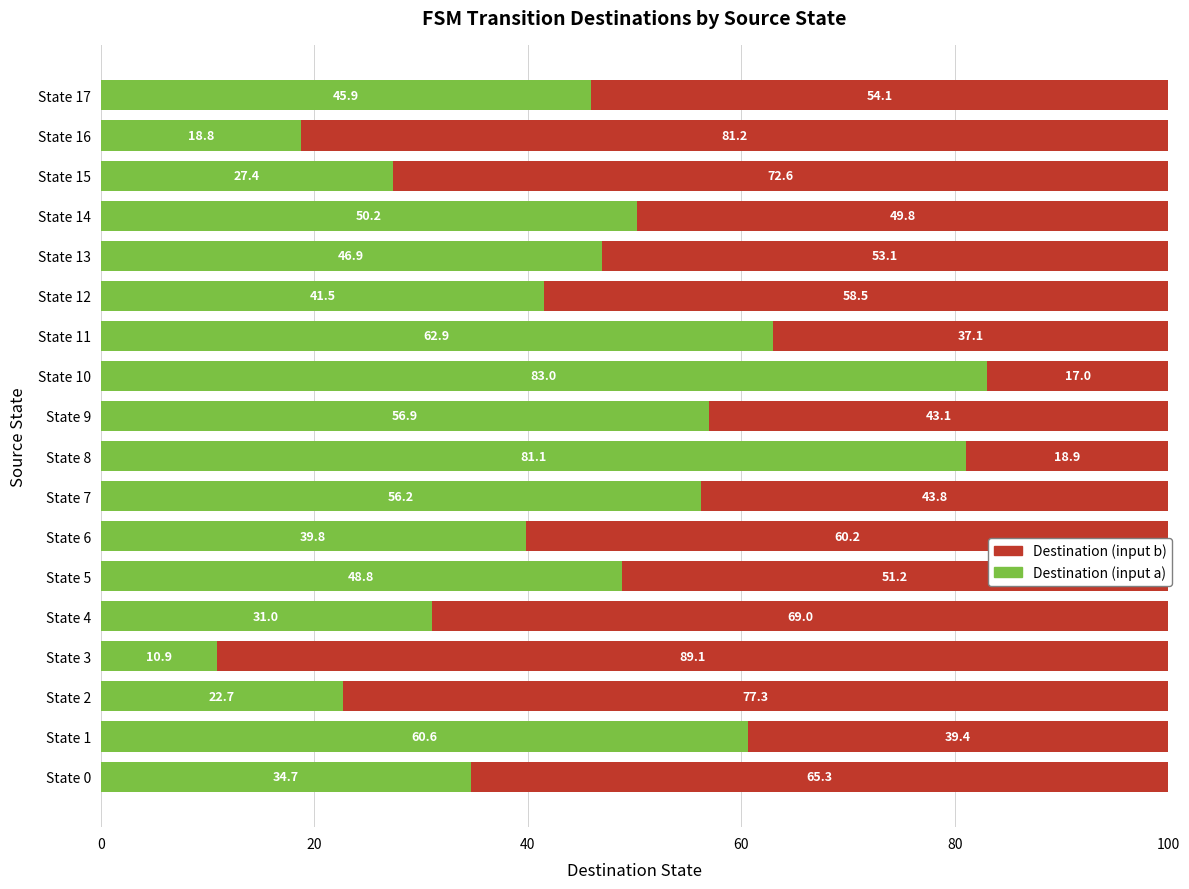

True or false: Destination (input a) has a value of 45.9 at State 17.

True